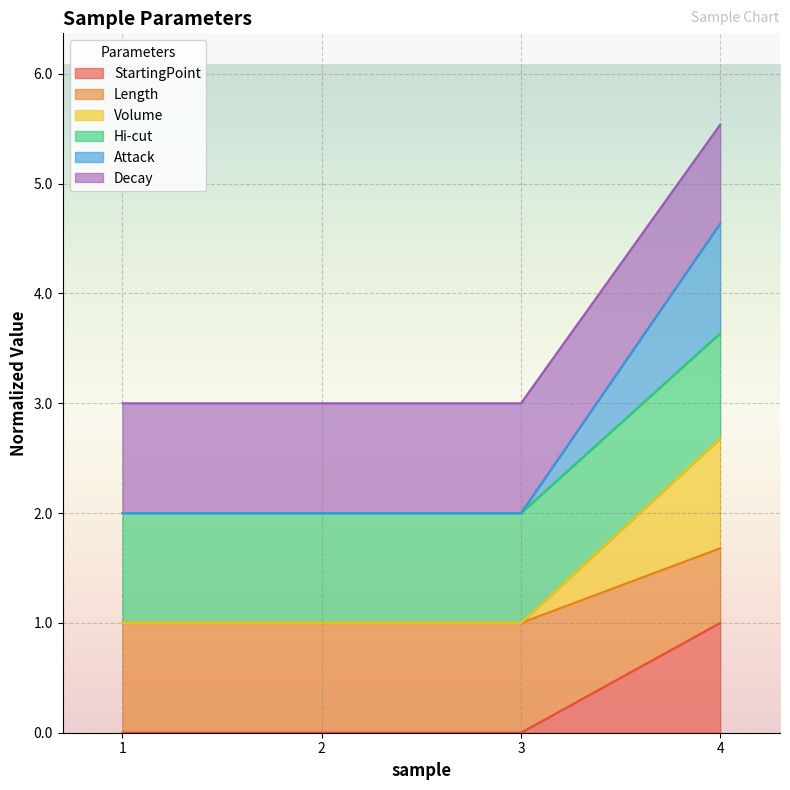

Is it true that Hi-cut equals 1.4 at 4?

False